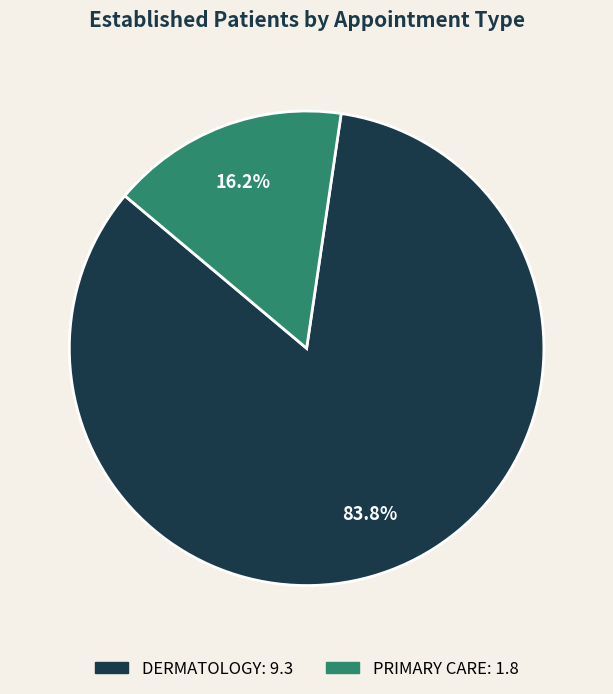

Which slice is the largest?

DERMATOLOGY